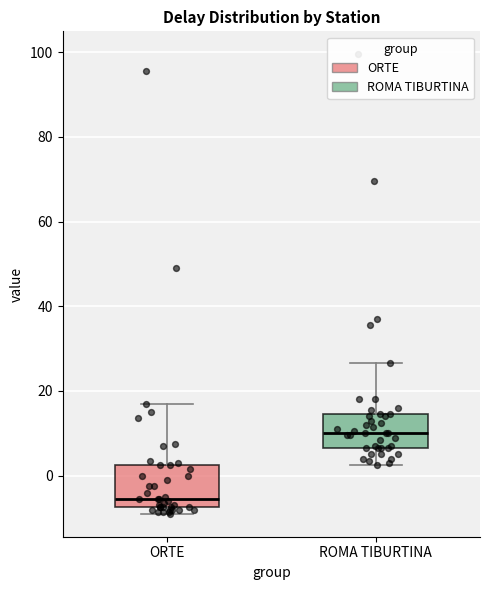

Reading left to right, read every box against the y-axis: the position of its median line, the range the box covers, and the ends of its whiskers. The values are not printed on the chart, so give them approximately, as read against the axis.

ORTE: median -6, box -8 to 2, whiskers -8 (just below the box's lower edge) to 18
ROMA TIBURTINA: median 10, box 6 to 14, whiskers 2 to 26